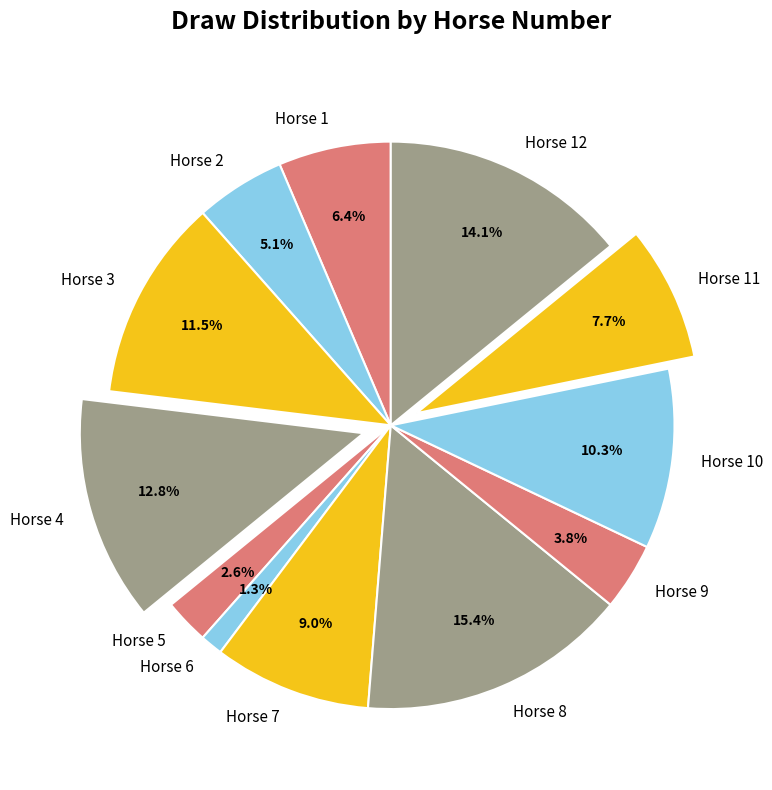

Which category has the biggest portion of the pie?

Horse 8